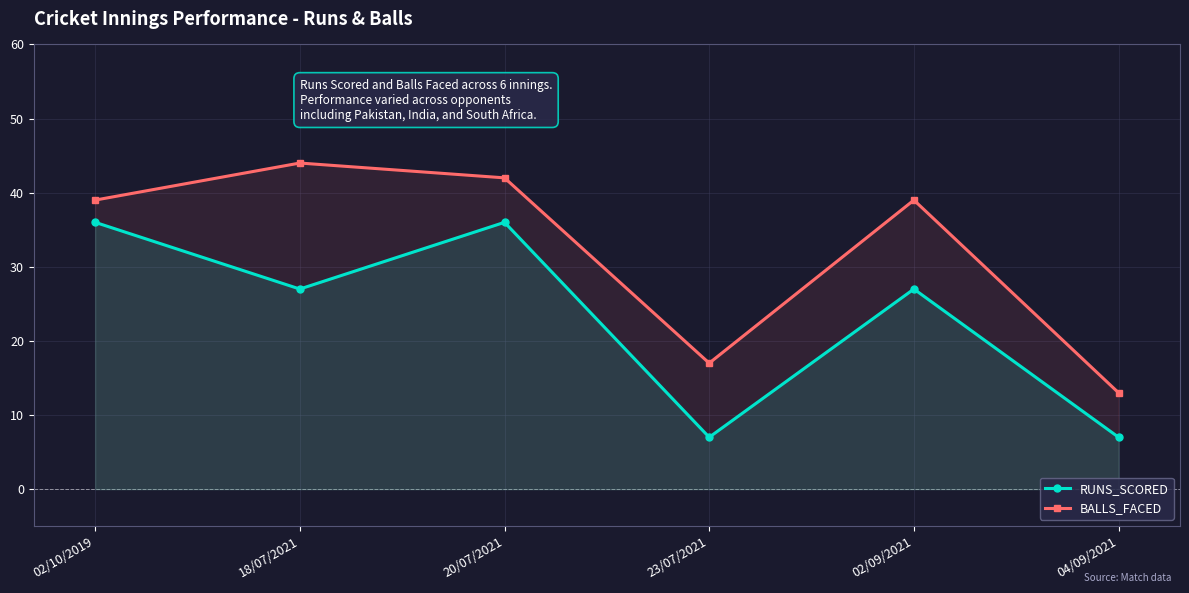

List the series in order of their peak value, lowest first.

RUNS_SCORED, BALLS_FACED